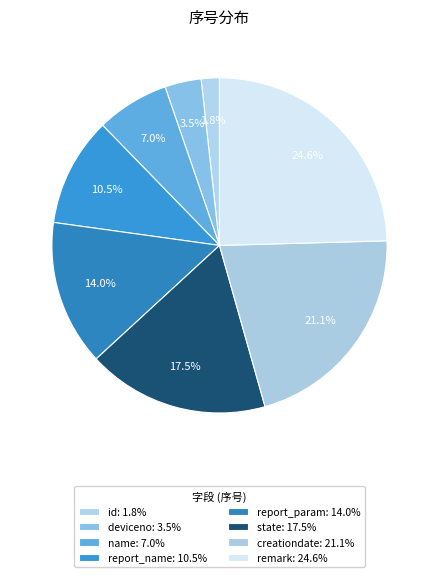

Rank the categories by value from highest to lowest.

remark, creationdate, state, report_param, report_name, name, deviceno, id